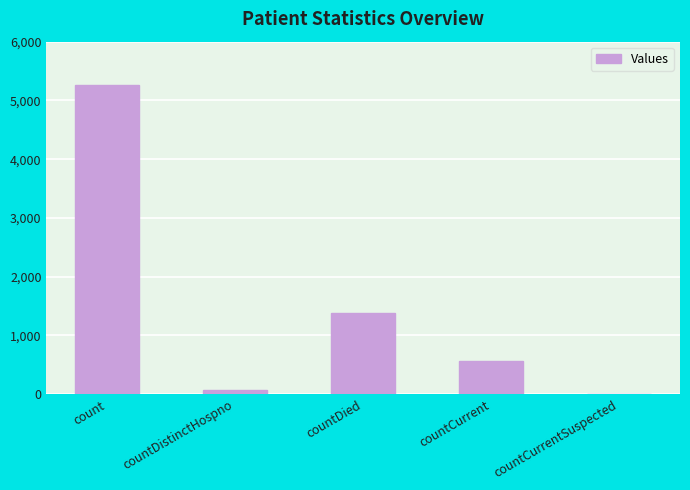

Reading left to right, extract all data points from this chart.

count=5255	countDistinctHospno=76	countDied=1385	countCurrent=561	countCurrentSuspected=0